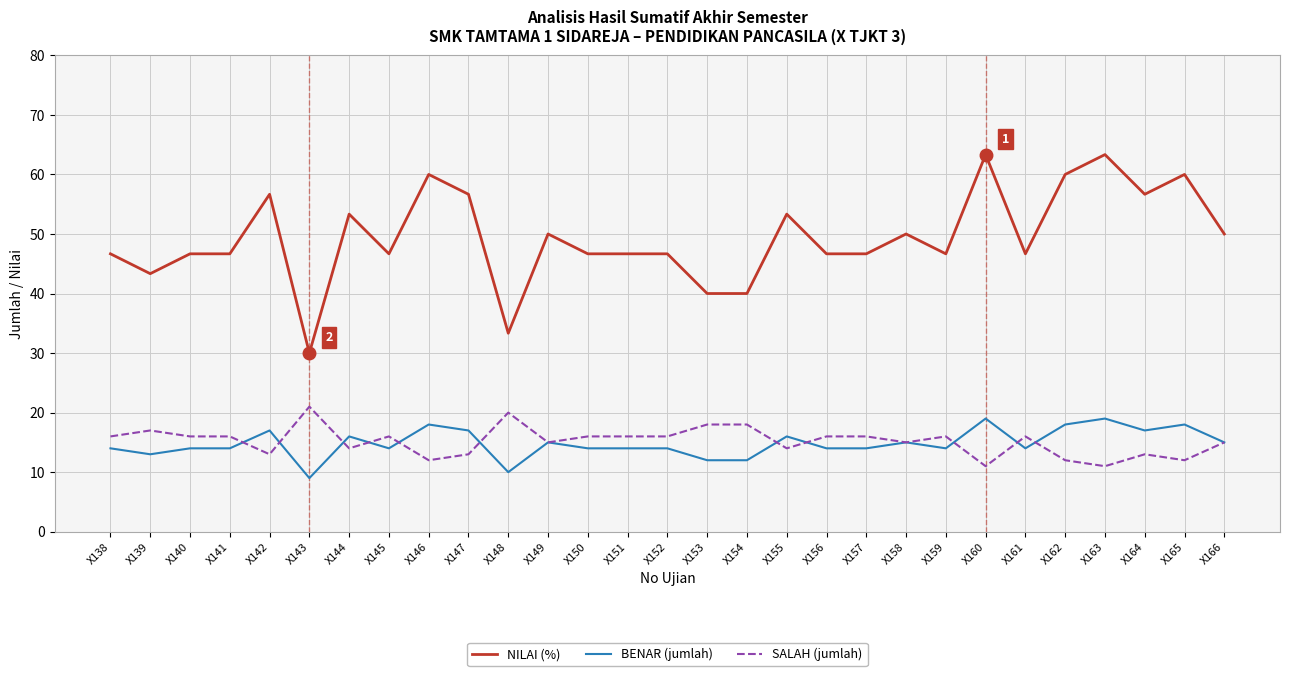

What is the greatest value displayed?

63.3